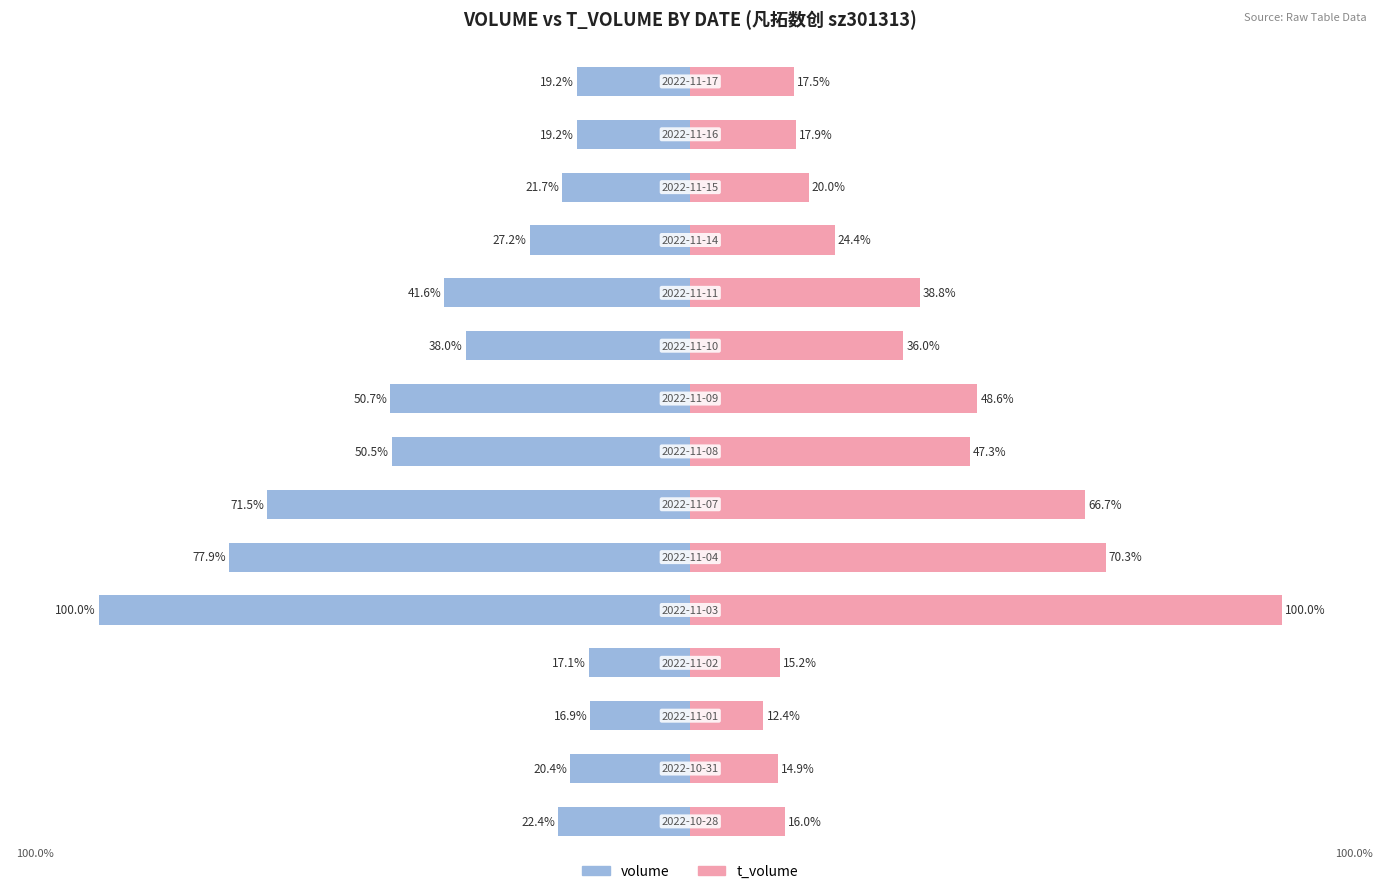

The volume series shows -27.2 at 11. True or false?

True